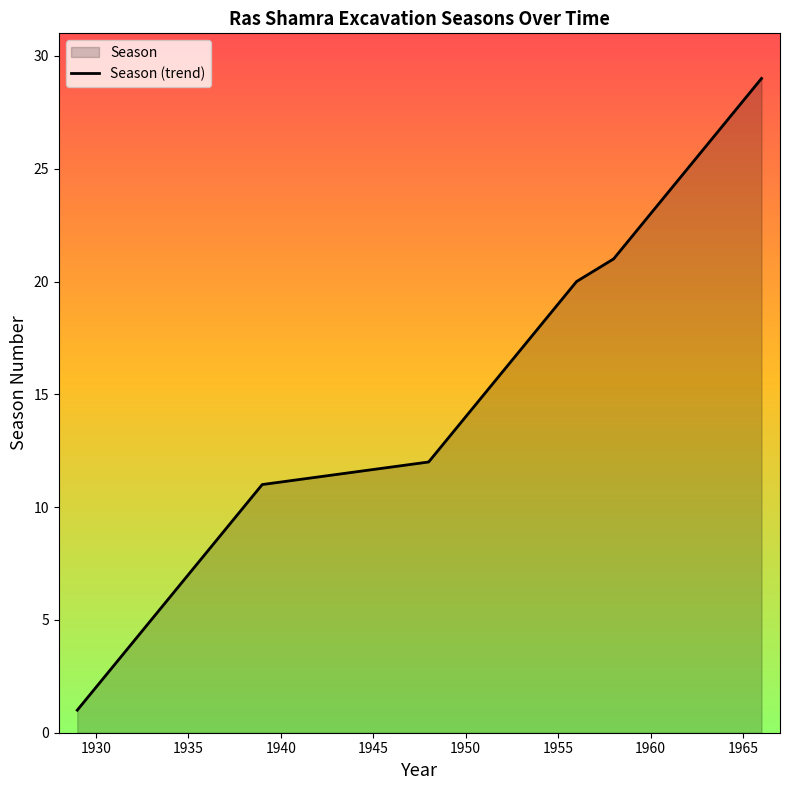

Approximately how many times larger is the value at 1950 compared to 1965?

0.5